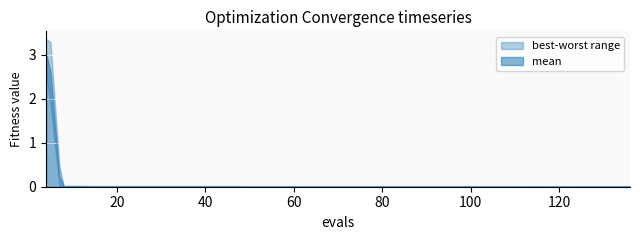

Reading left to right, list all the values displayed in this chart.

mean: 4=3.0	5=2.6	7=0.2	8=0.0	12=0.0	15=0.0	19=0.0	23=0.0	27=0.0	31=0.0	35=0.0	39=0.0	43=0.0	47=0.0	49=0.0	53=0.0	57=0.0	58=0.0	61=0.0	65=0.0	69=0.0	73=0.0	76=0.0	79=0.0	83=0.0	85=0.0	89=0.0	93=0.0	97=0.0	101=0.0	105=0.0	109=0.0	111=0.0	115=0.0	119=0.0	123=0.0	127=0.0	128=0.0	132=0.0	136=0.0
best: 4=2.6	5=1.9	7=0.0	8=0.0	12=0.0	15=0.0	19=0.0	23=0.0	27=0.0	31=0.0	35=0.0	39=0.0	43=0.0	47=0.0	49=0.0	53=0.0	57=0.0	58=0.0	61=0.0	65=0.0	69=0.0	73=0.0	76=0.0	79=0.0	83=0.0	85=0.0	89=0.0	93=0.0	97=0.0	101=0.0	105=0.0	109=0.0	111=0.0	115=0.0	119=0.0	123=0.0	127=0.0	128=0.0	132=0.0	136=0.0
worst: 4=3.4	5=3.3	7=0.5	8=0.0	12=0.0	15=0.0	19=0.0	23=0.0	27=0.0	31=0.0	35=0.0	39=0.0	43=0.0	47=0.0	49=0.0	53=0.0	57=0.0	58=0.0	61=0.0	65=0.0	69=0.0	73=0.0	76=0.0	79=0.0	83=0.0	85=0.0	89=0.0	93=0.0	97=0.0	101=0.0	105=0.0	109=0.0	111=0.0	115=0.0	119=0.0	123=0.0	127=0.0	128=0.0	132=0.0	136=0.0